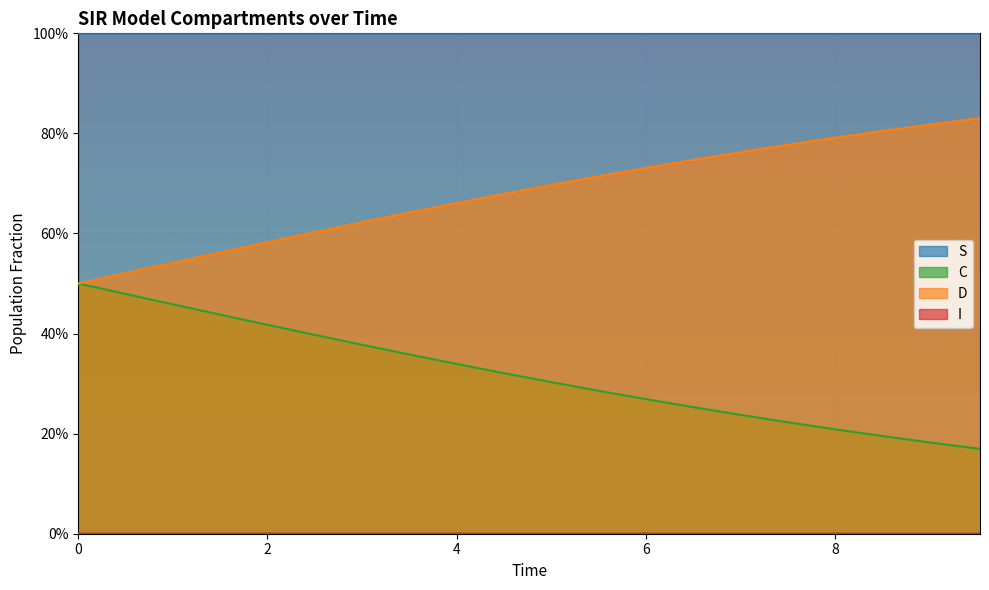

The value of I at 10 is 0.0. True or false?

False